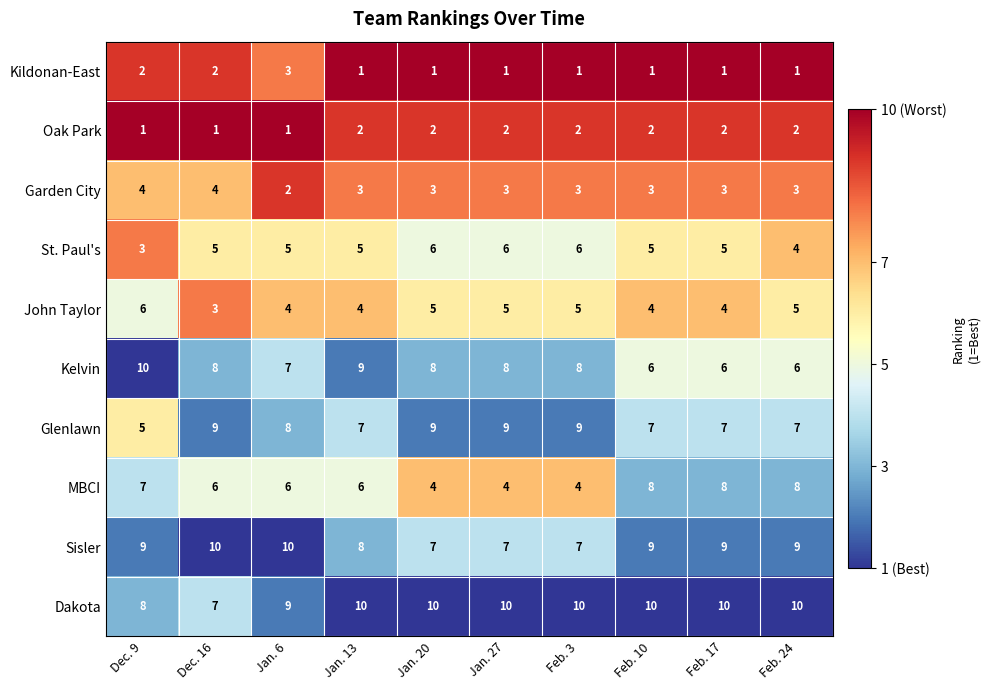

What is the sum of all Glenlawn values?

77